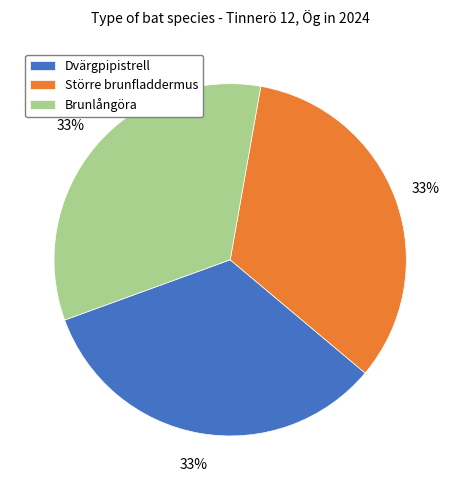

Approximately how many times larger is the value at Större brunfladdermus compared to Dvärgpipistrell?

1.0